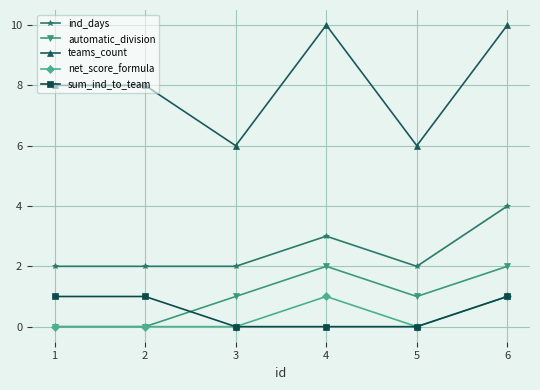

True or false: sum_ind_to_team has more than 2 points higher than both neighbors.

False